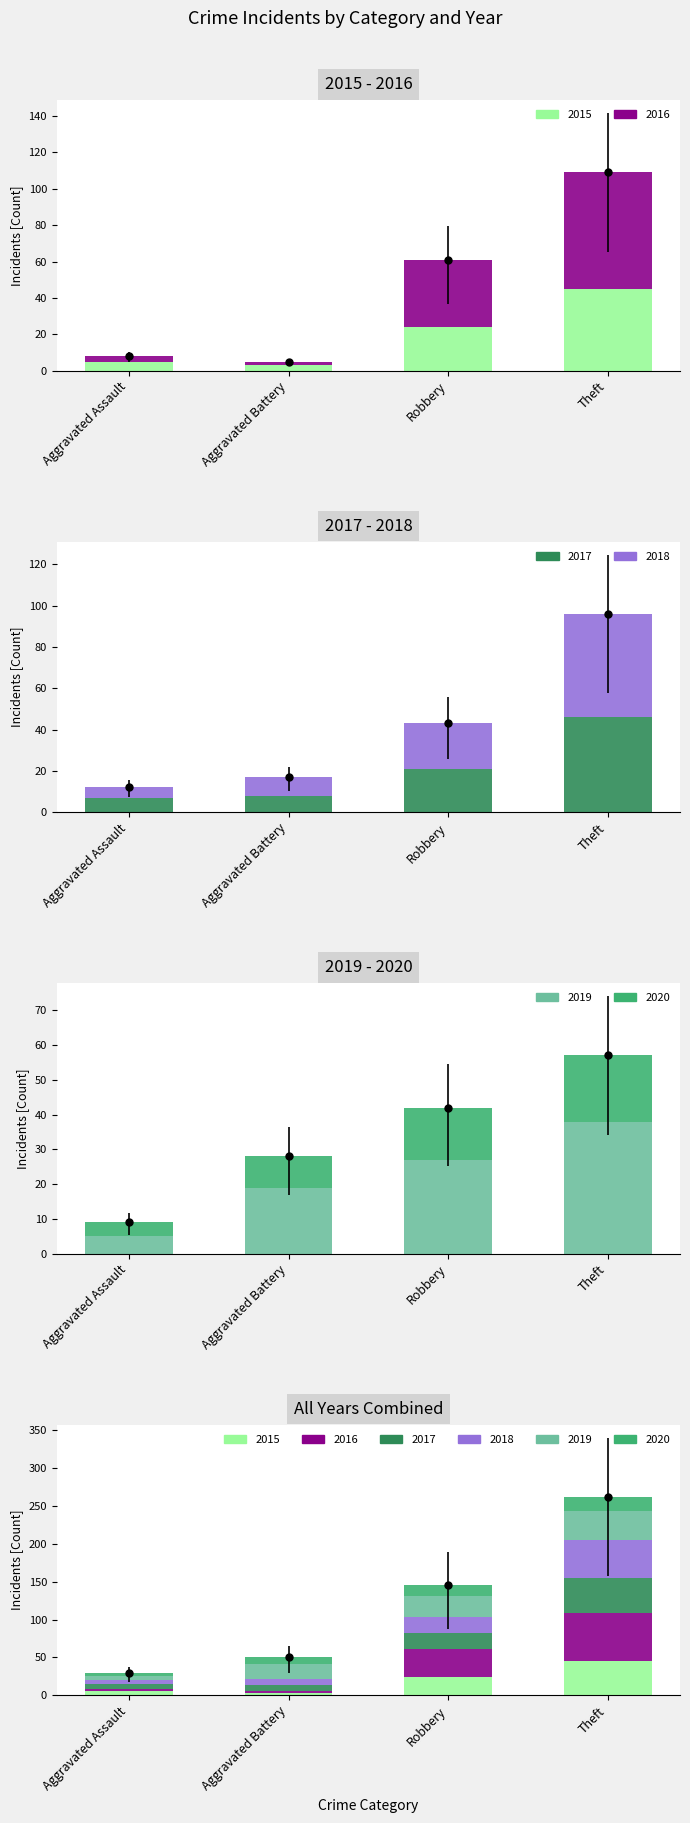

At Robbery, list the series in order from largest to smallest.

2016, 2019, 2015, 2018, 2017, 2020